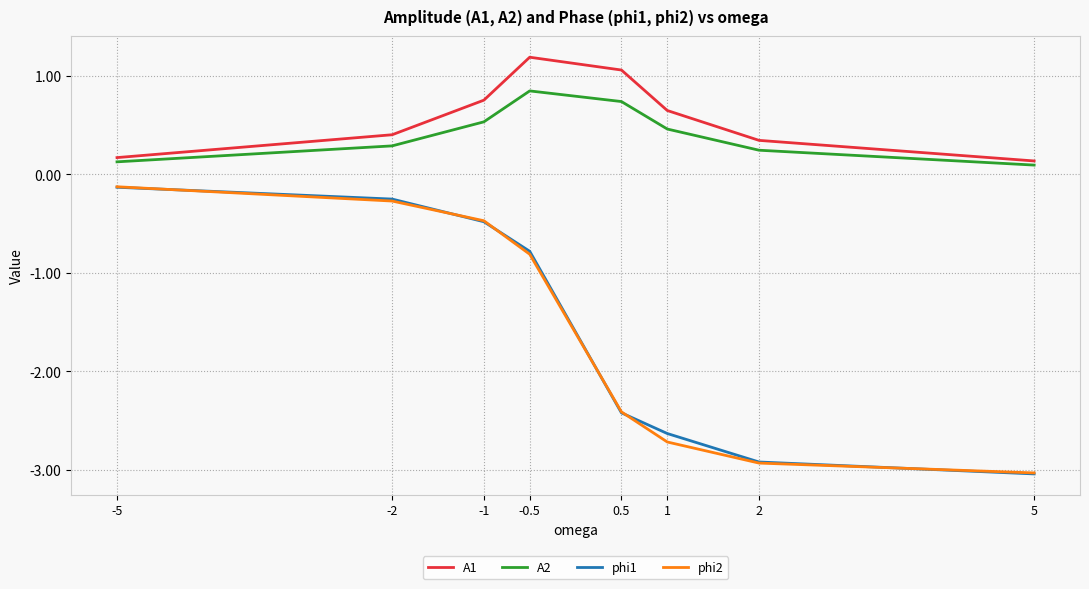

What is the total value across all series at 5?

-5.8